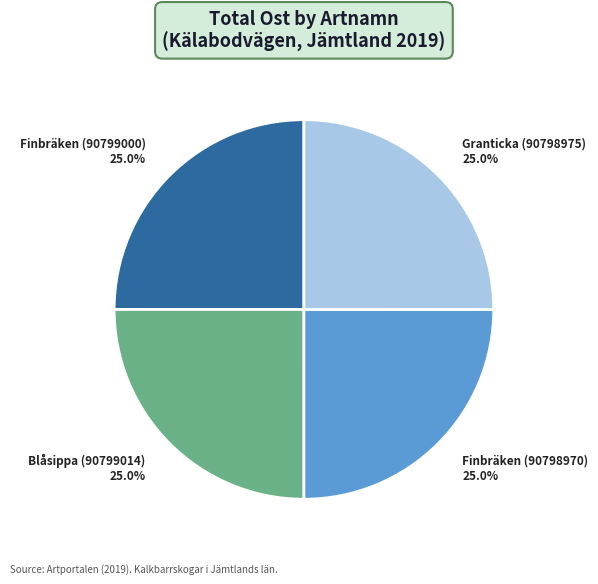

Approximately how many times larger is the value at Finbräken (90799000) 25.0% compared to Granticka (90798975) 25.0%?

1.0